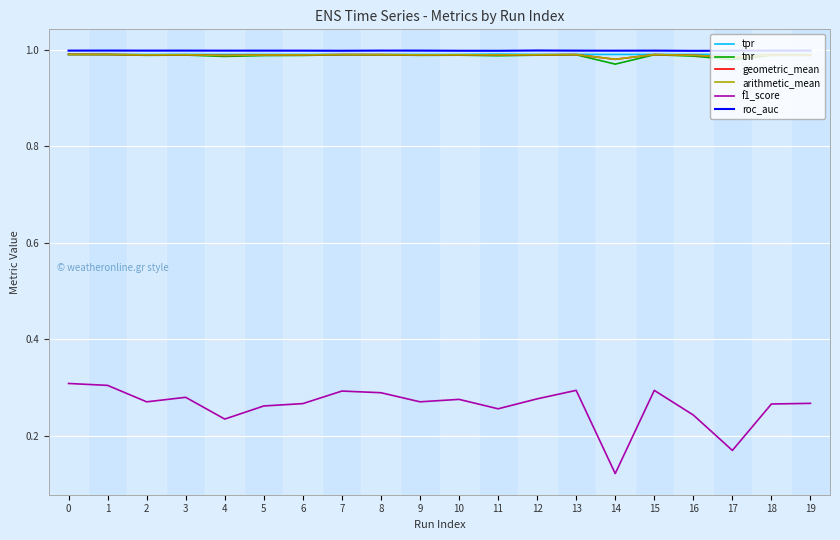

What is the spread (max minus min) of values at 3?

0.7